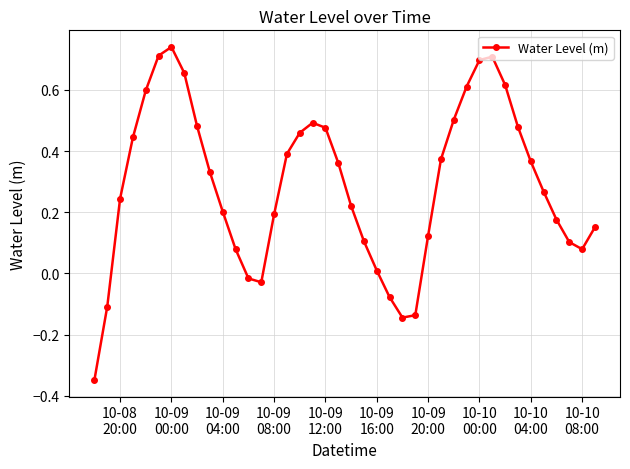

What is the sum of all values?

11.6